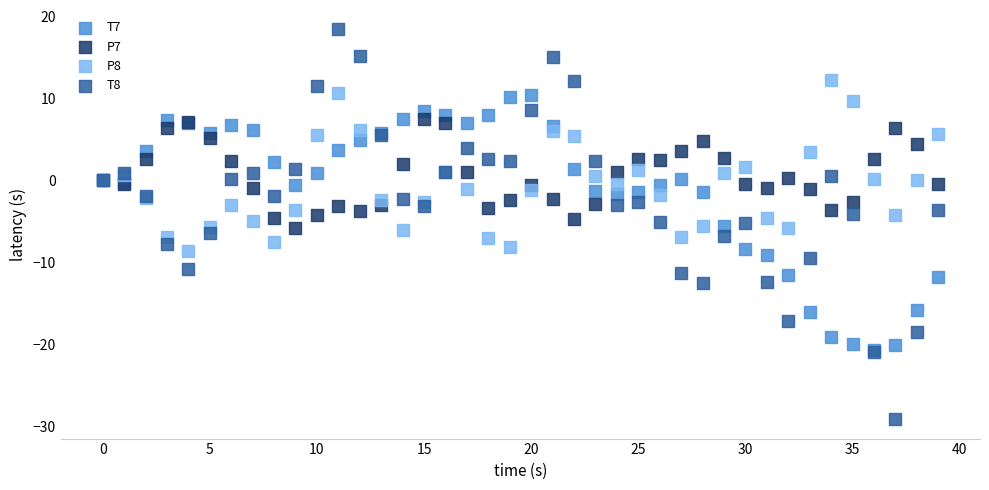

What are all the series names shown in the legend?

T7, P7, P8, T8